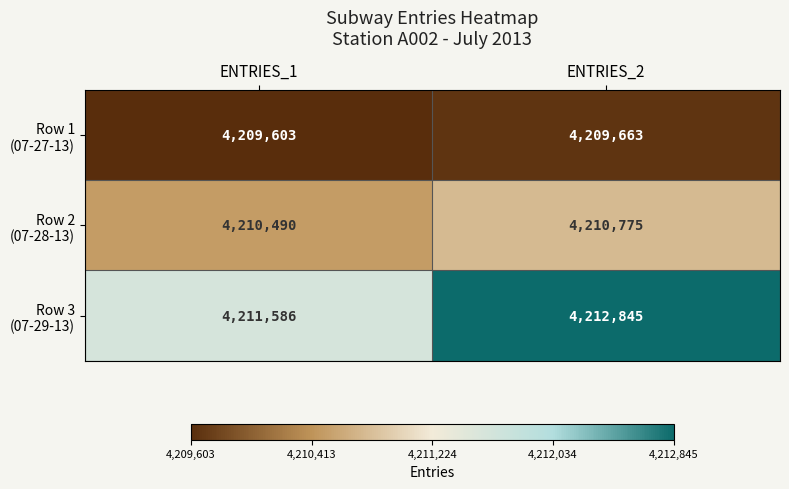

What is the spread (max minus min) of values at ENTRIES_1?

1983